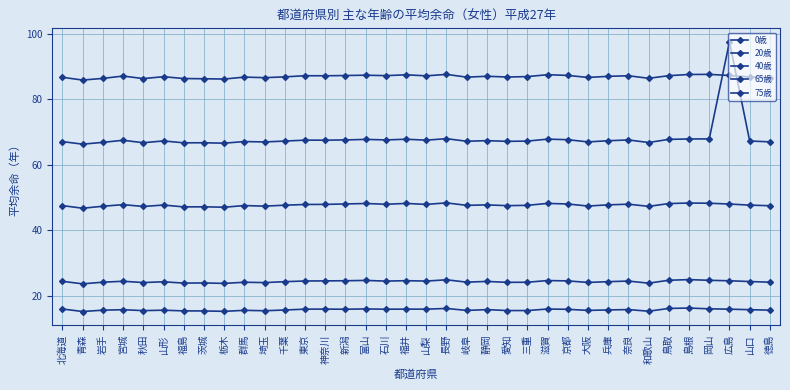

Between 宮城 and 群馬, which series saw the biggest shift?

20歳